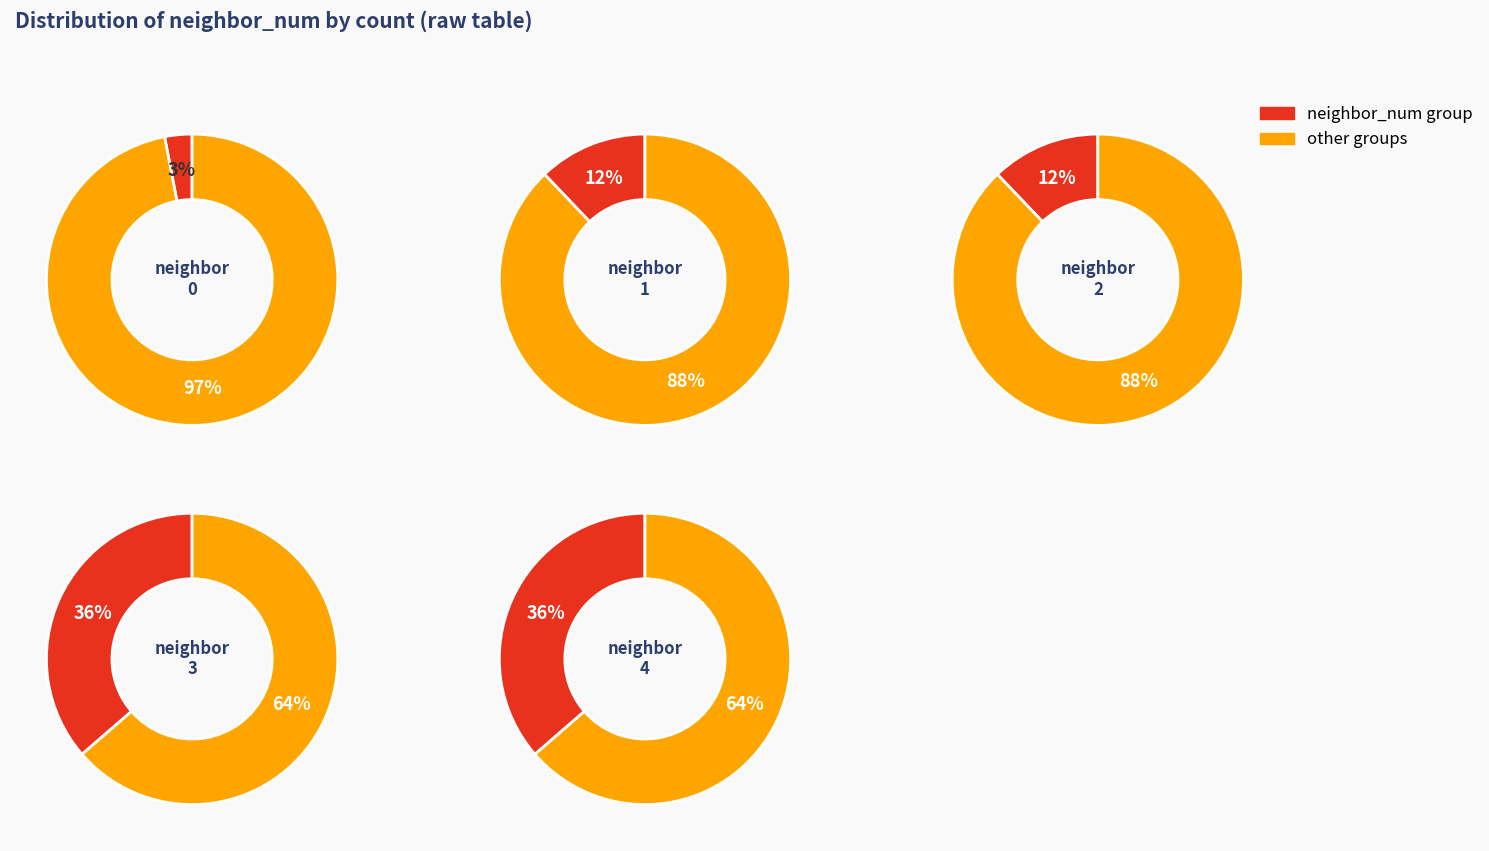

To the nearest percent, what is the difference between the neighbor_num_0 and neighbor_num_1 slice percentages?

9%